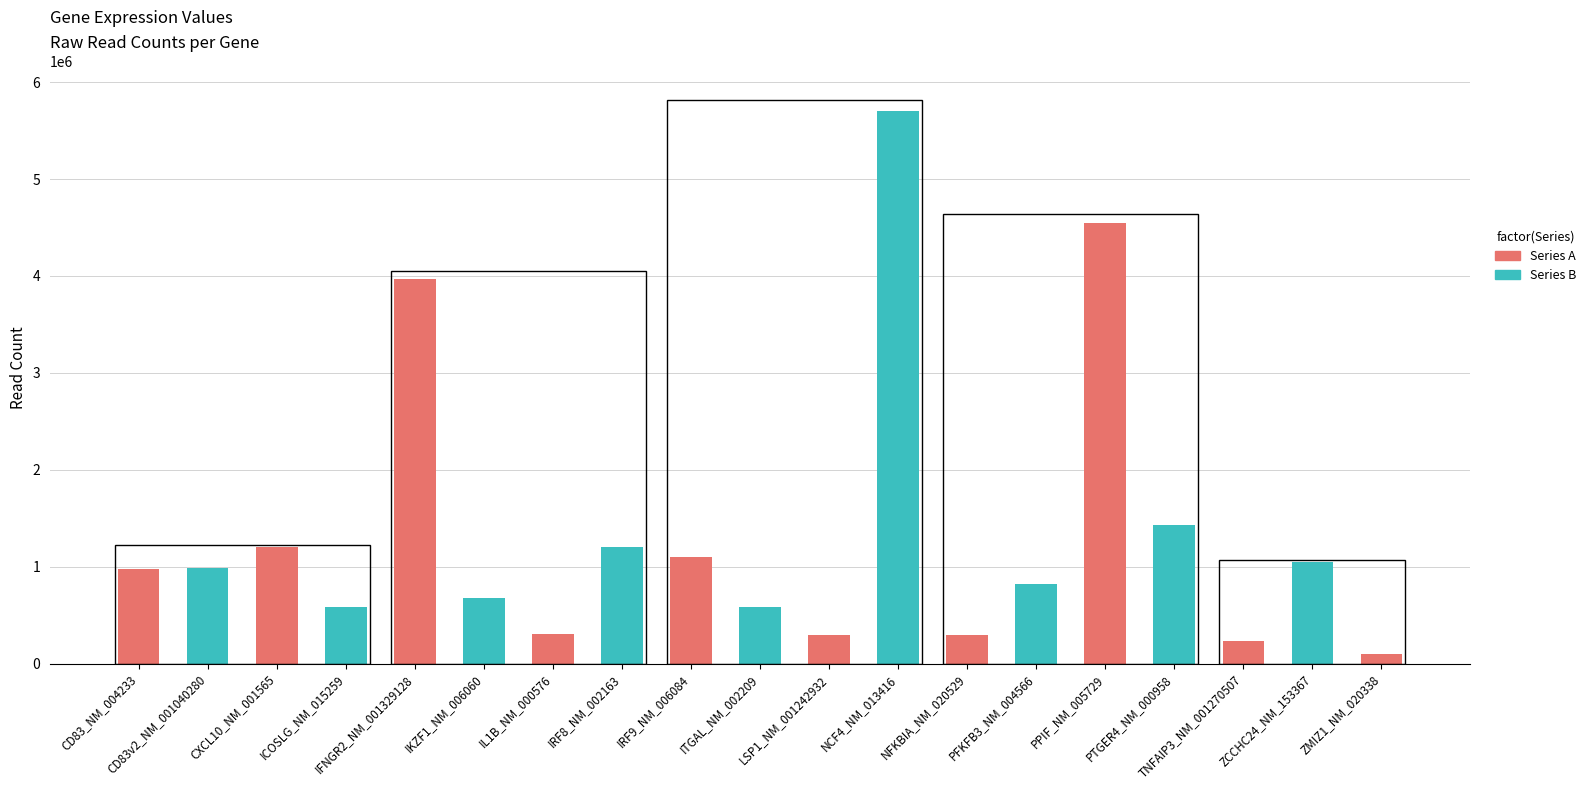

What is the ratio of the value at ZMIZ1_NM_020338 to the value at PFKFB3_NM_004566?

0.1